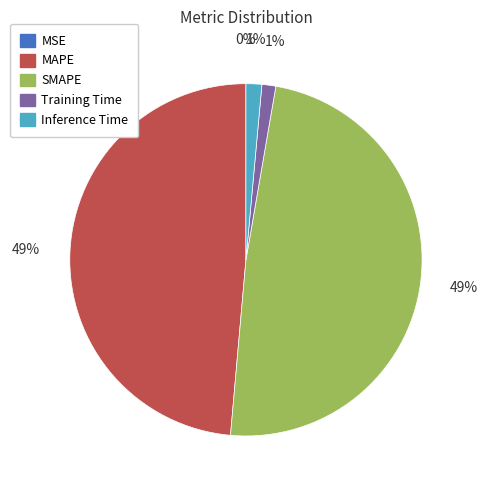

Does SMAPE represent more than half of the total?

No